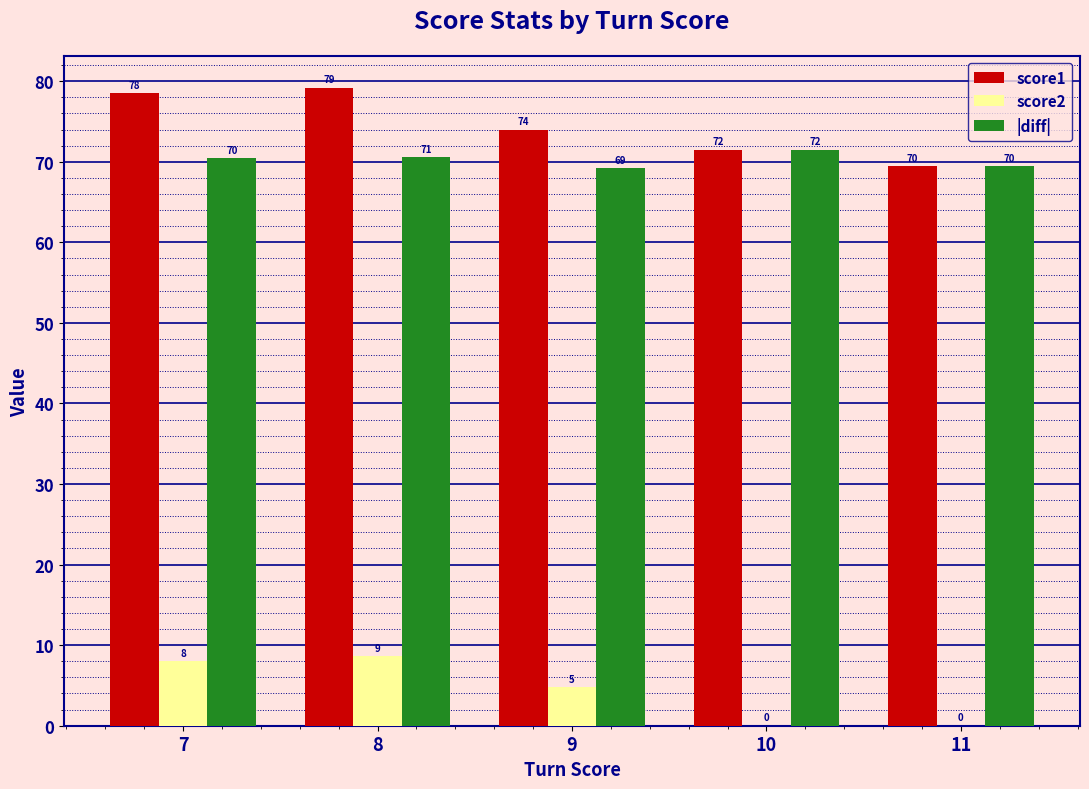

Between 8 and 10, which series saw the biggest shift?

score2